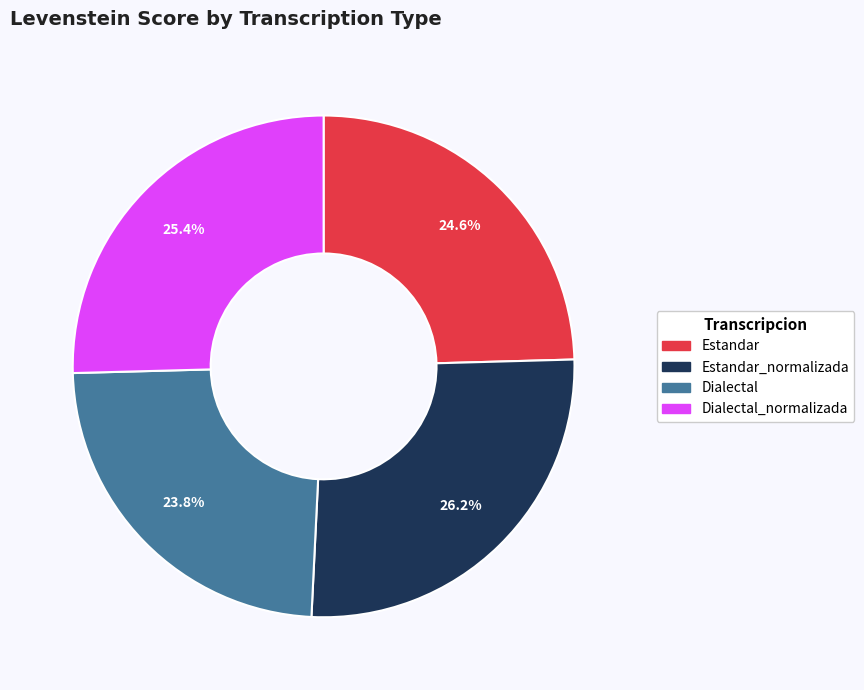

Is there a majority slice in this chart?

No